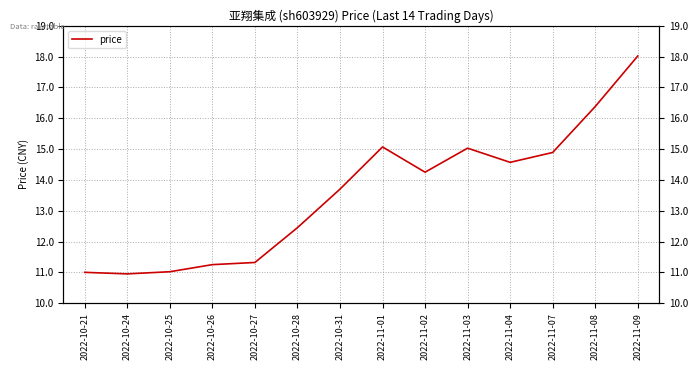

Count the number of categories in the chart.

14